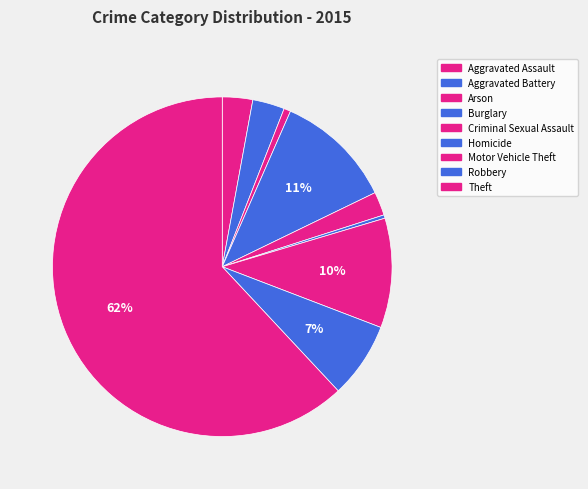

To the nearest percent, what percentage of the pie is Aggravated Assault?

3%